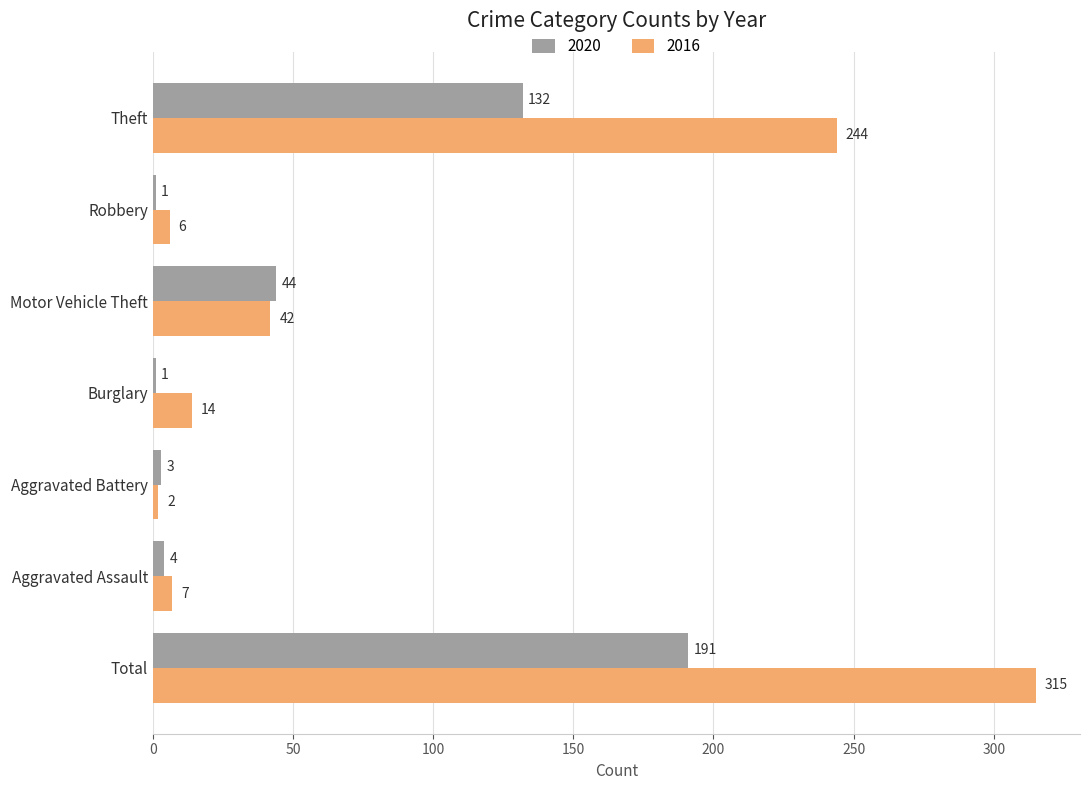

At which category is the sum across all series the highest?

Total